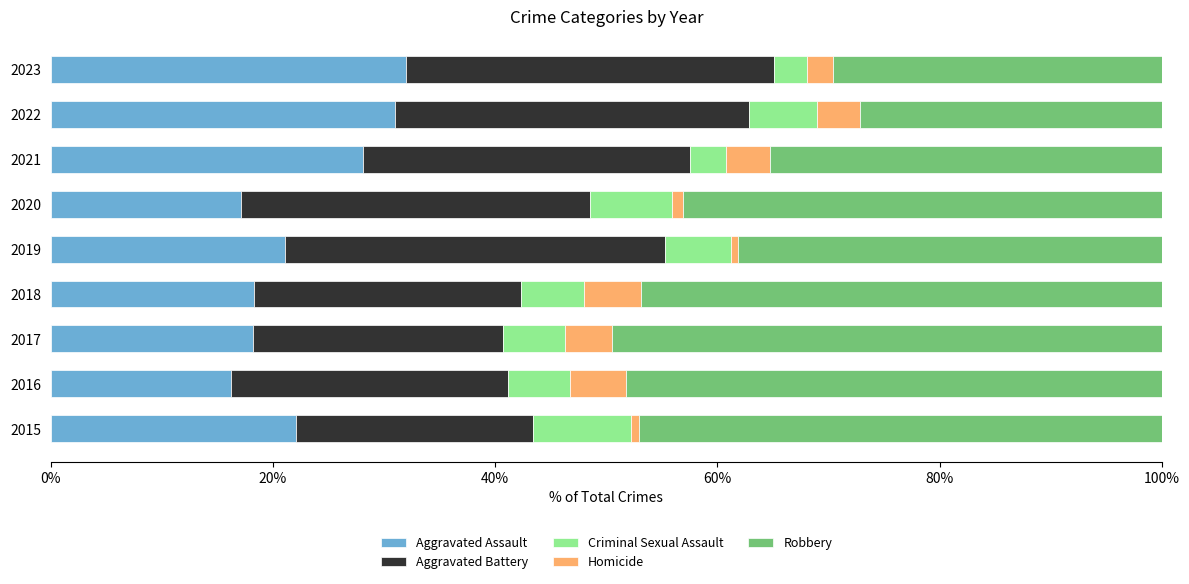

What is the total value across all series at 2016?

100.0